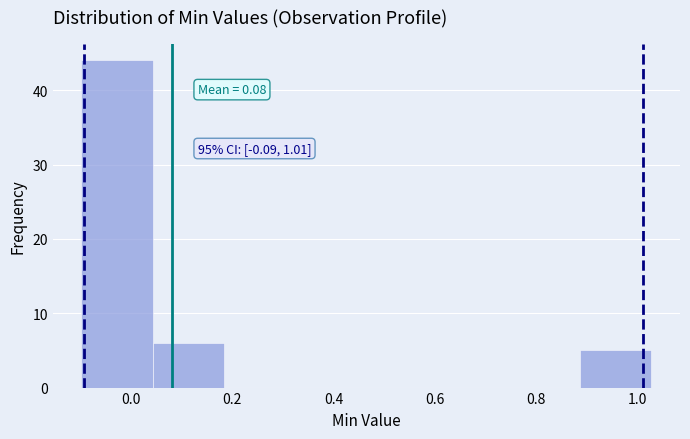

Which range on the x-axis has the tallest bar?

-0.10 to 0.04